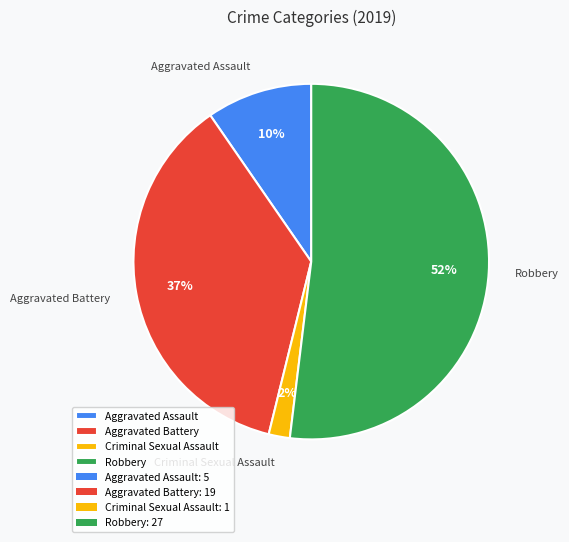

To the nearest percent, what is the average slice percentage?

25%